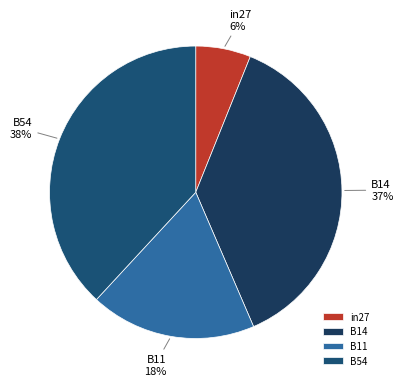

Is there any slice that represents more than half of the pie?

No